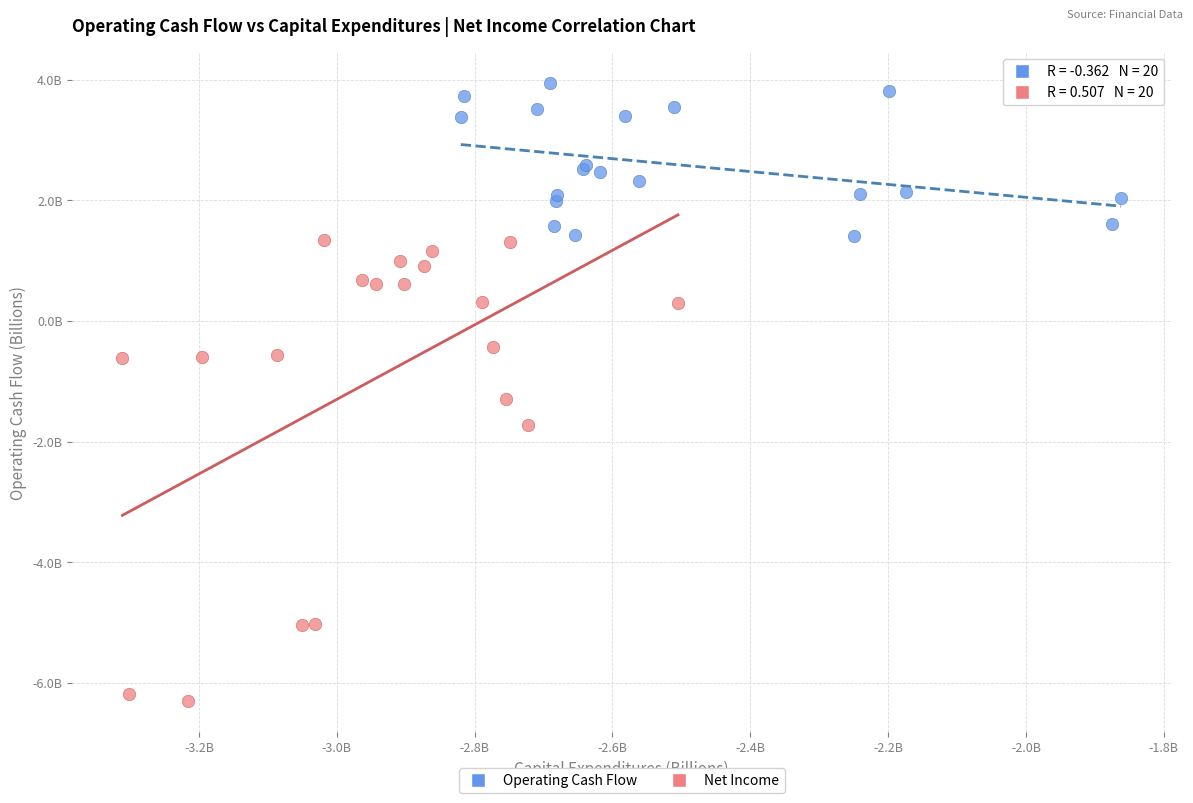

Which series reaches the minimum Y coordinate?

Net Income